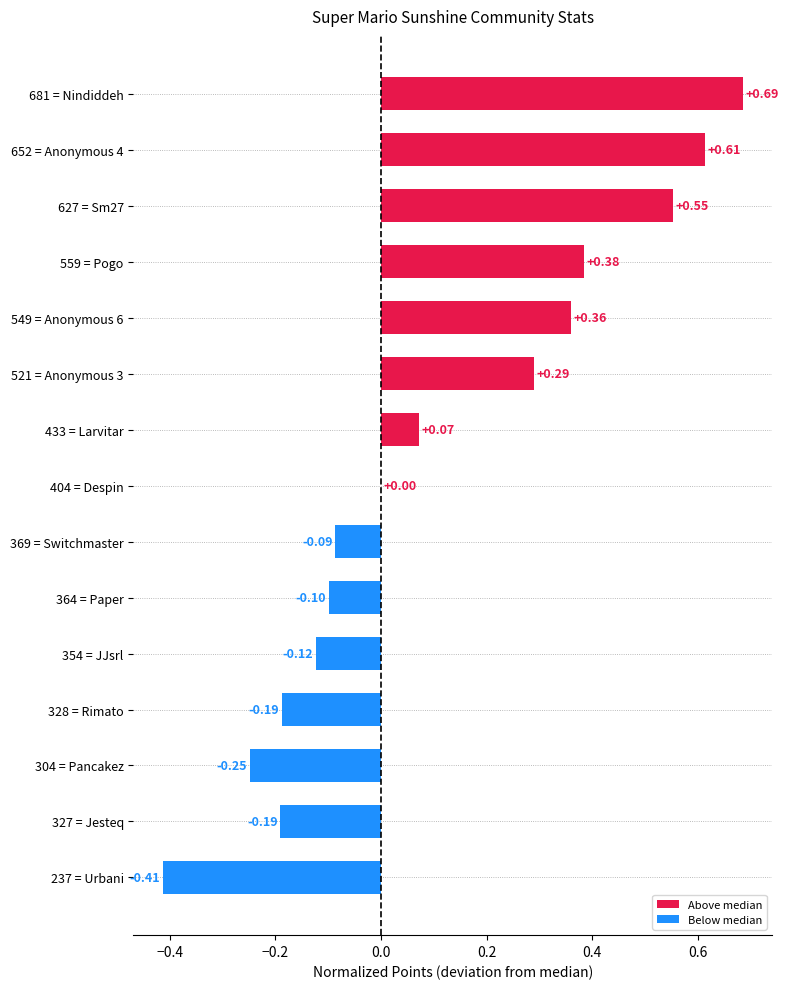

What is the sum of all values?

1.6